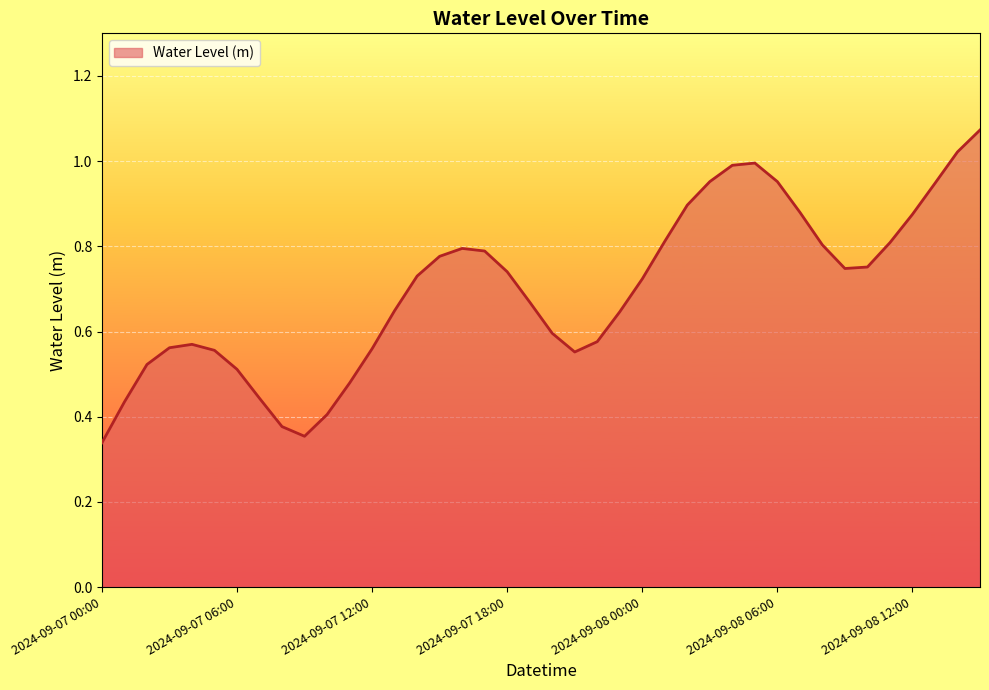

What is the average value?

0.7